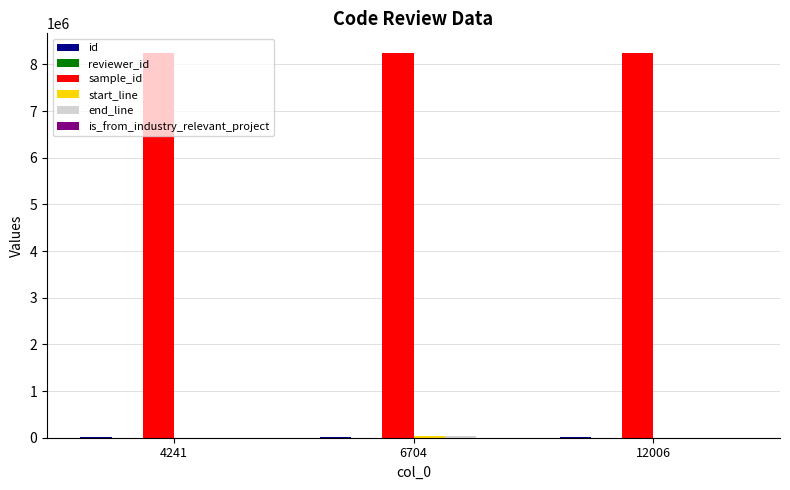

List the series in order of their peak value, lowest first.

is_from_industry_relevant_project, reviewer_id, id, start_line, end_line, sample_id